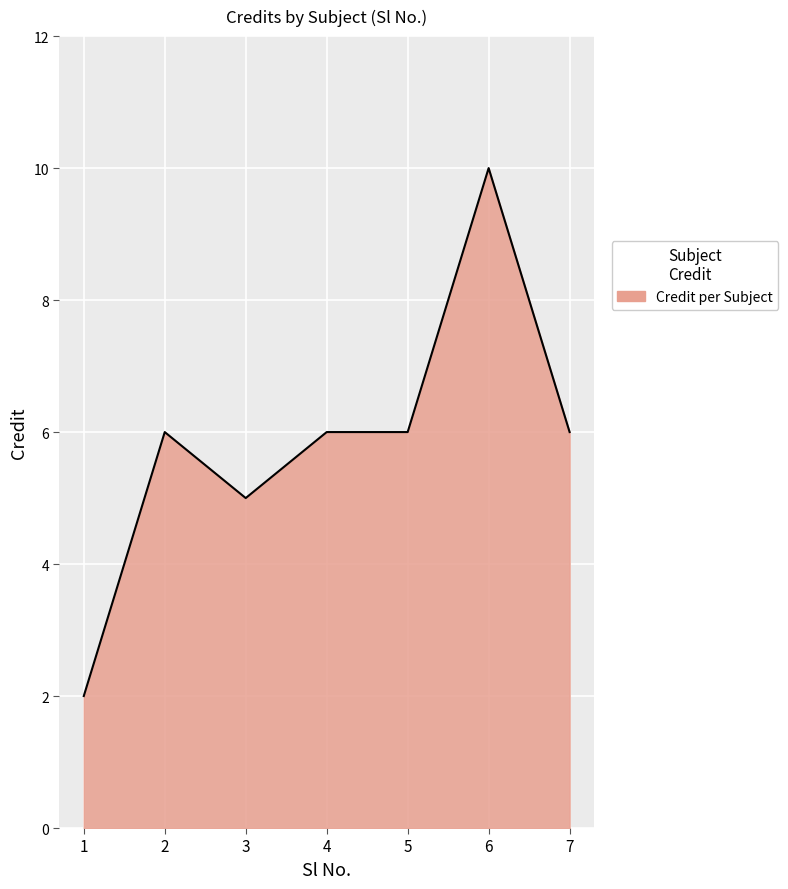

Reading right to left, extract all data points from this chart.

6	10	6	6	5	6	2